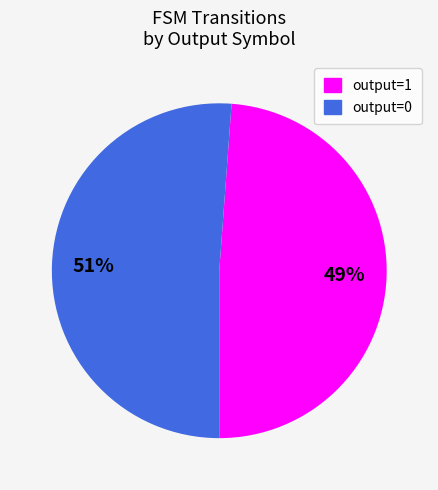

Count the number of slices in the pie.

2